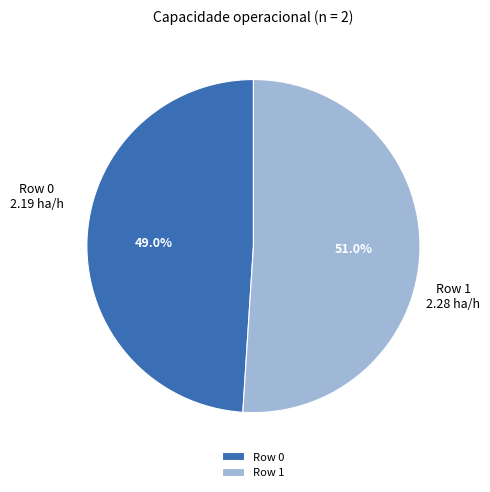

To the nearest percent, what percentage of the pie is Row 0?

49%